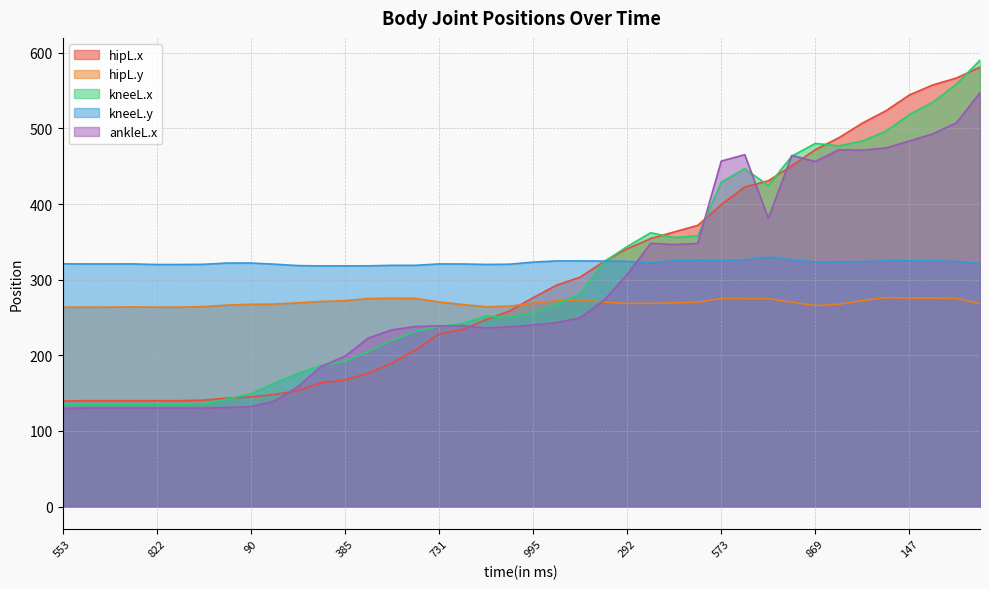

Which series changed the most between 385 and 615?

ankleL.x